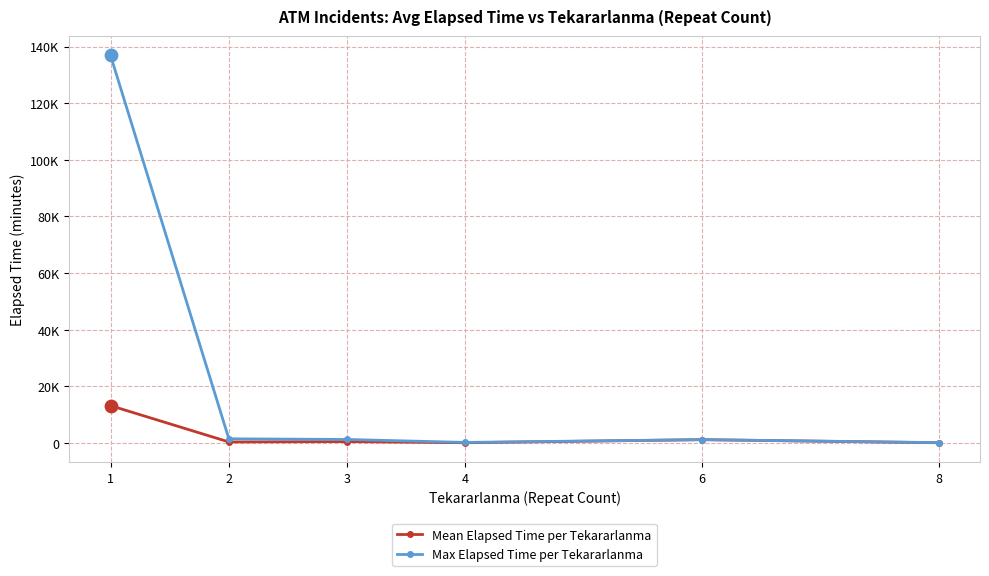

Is the value of Mean Elapsed Time per Tekararlanma at 1 greater than the value of Max Elapsed Time per Tekararlanma at 4?

Yes